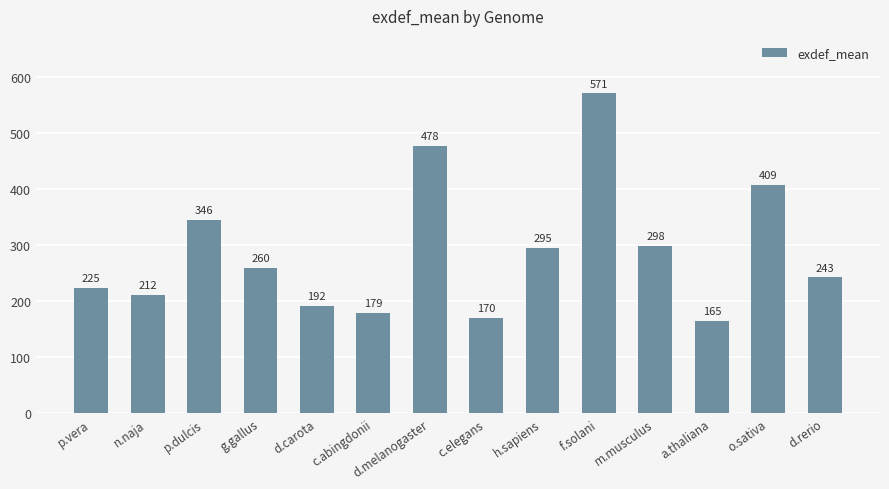

How many bars are there in total?

14